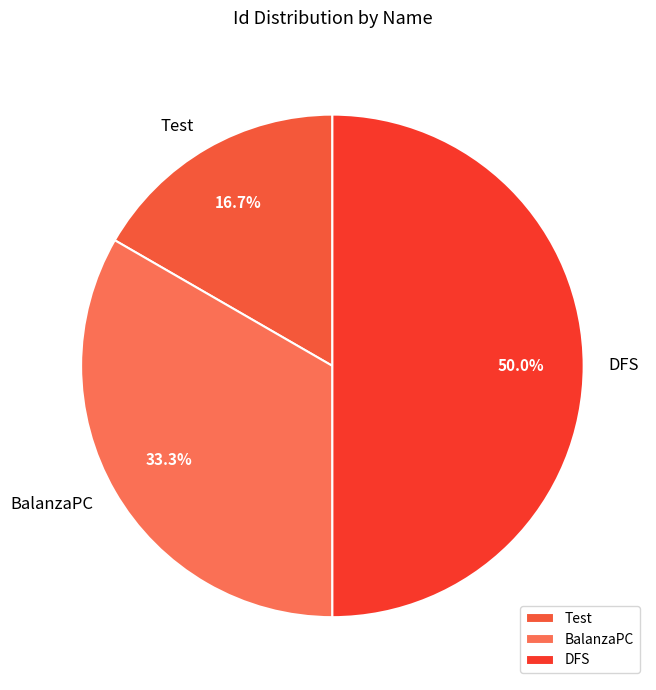

True or false: BalanzaPC accounts for 47% of the total.

False